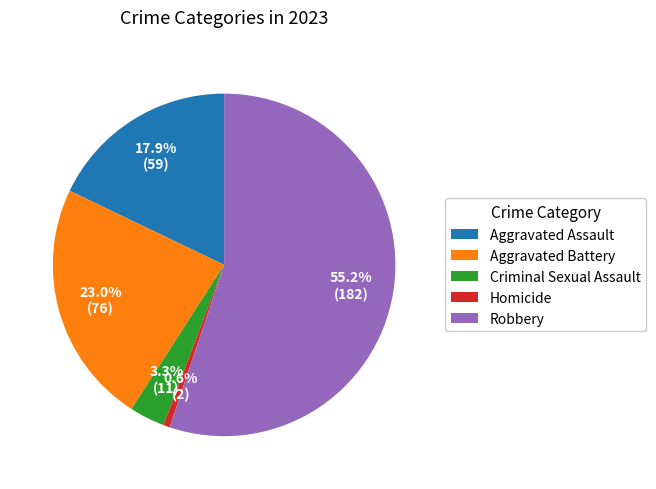

The Homicide slice represents 12% of the pie. True or false?

False